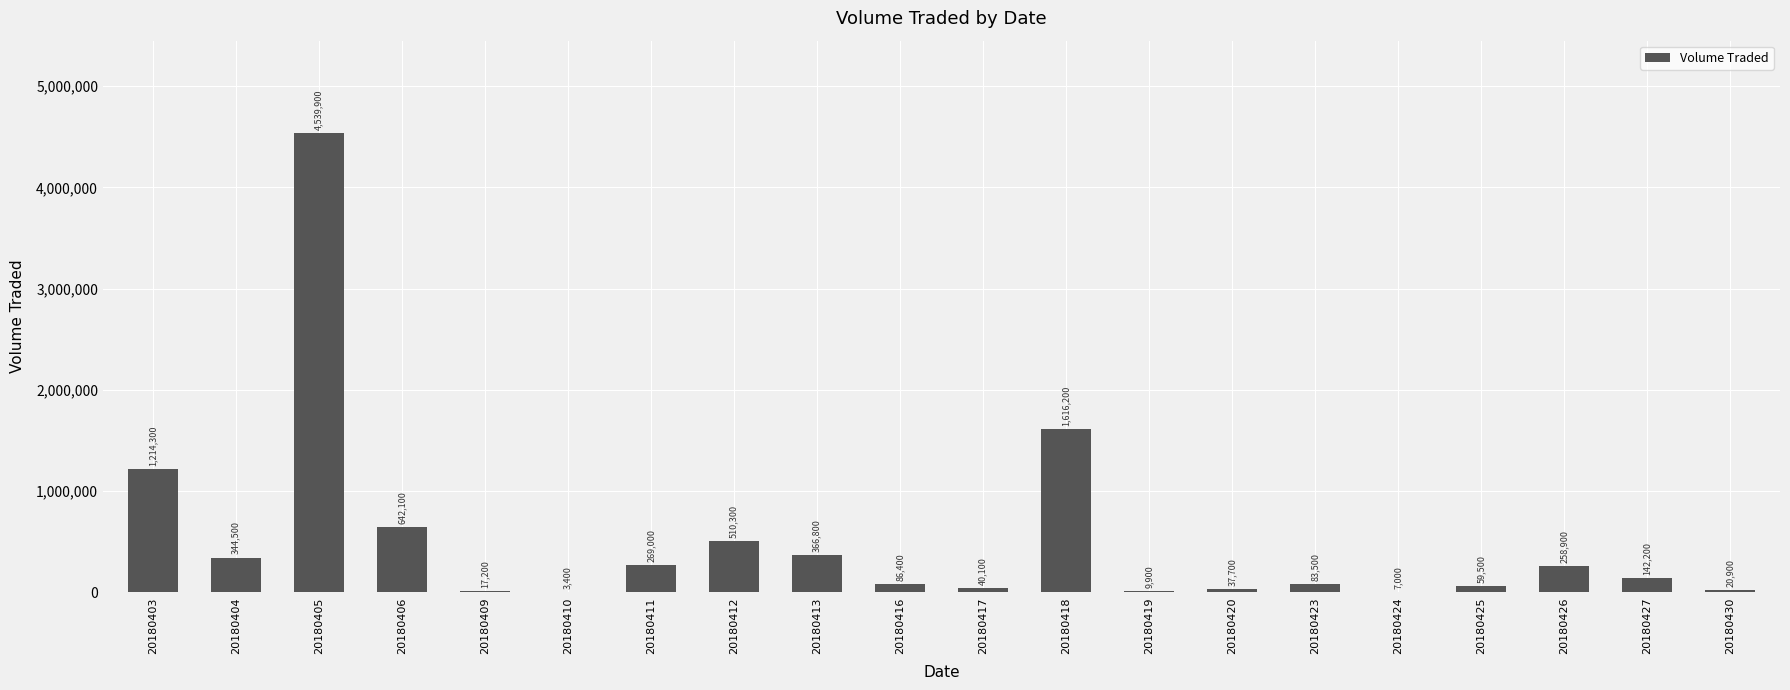

Are the bars grouped side by side (vs. stacked)?

No